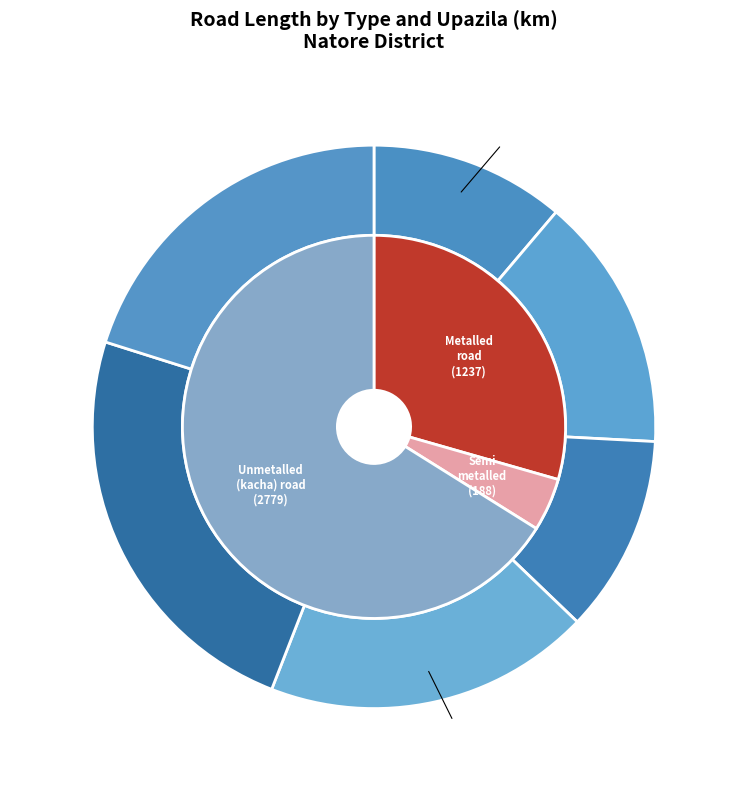

Is it true that Gurudaspur is 12% of the pie?

True